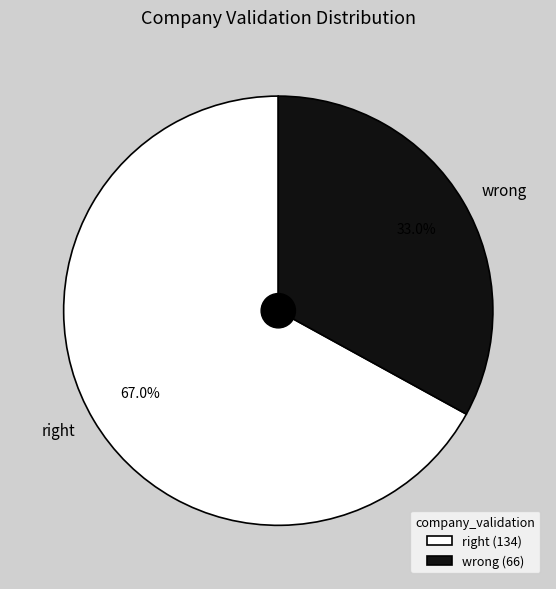

Does wrong account for over 50% of the chart?

No